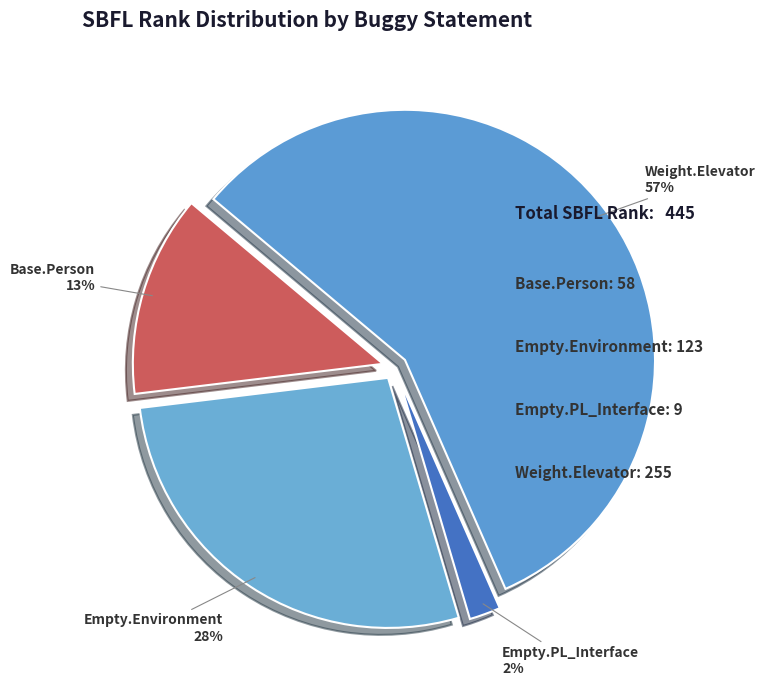

Which has a higher value, Empty.PL_Interface or Weight.Elevator?

Weight.Elevator